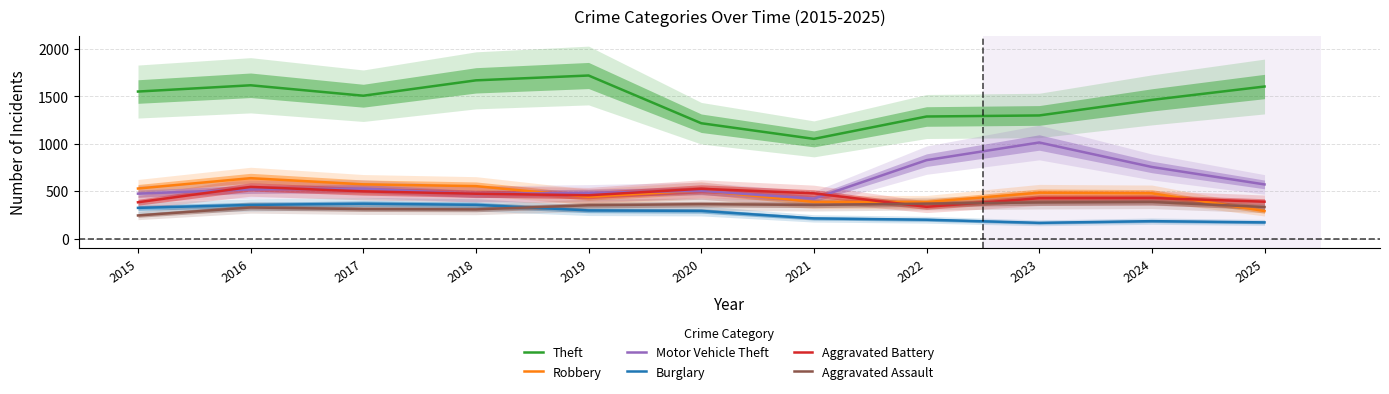

True or false: Theft and Burglary cross at least once.

False